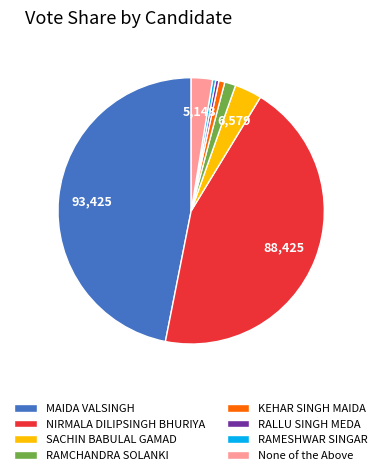

Count the number of slices in the pie.

8